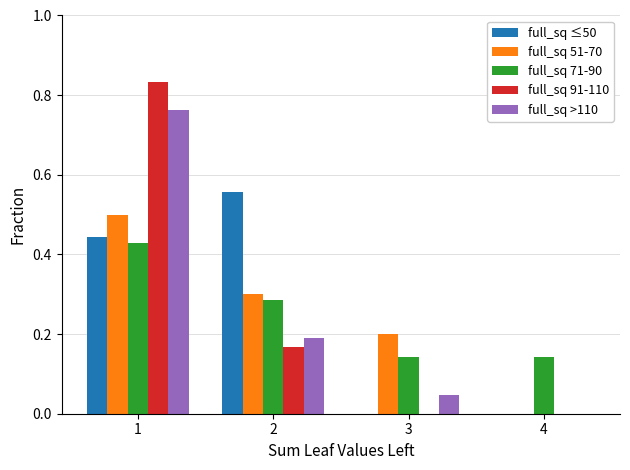

What is the sum of all full_sq 71-90 values?

1.0